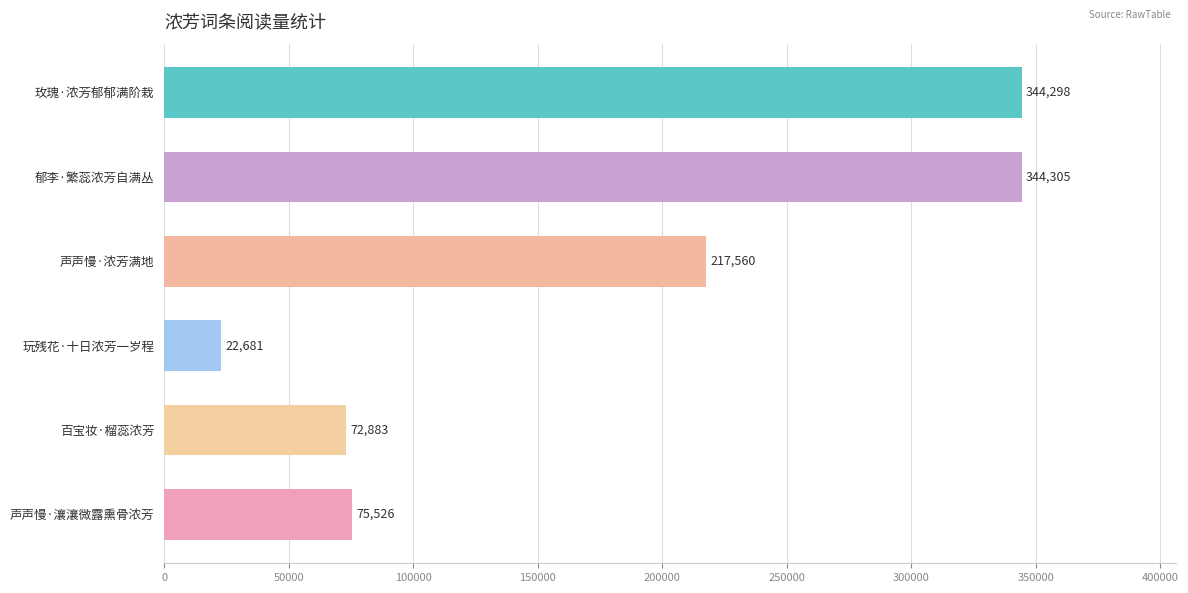

List the labels in order of value, largest first.

郁李·繁蕊浓芳自满丛, 玫瑰·浓芳郁郁满阶栽, 声声慢·浓芳满地, 声声慢·瀼瀼微露熏骨浓芳, 百宝妆·榴蕊浓芳, 玩残花·十日浓芳一岁程